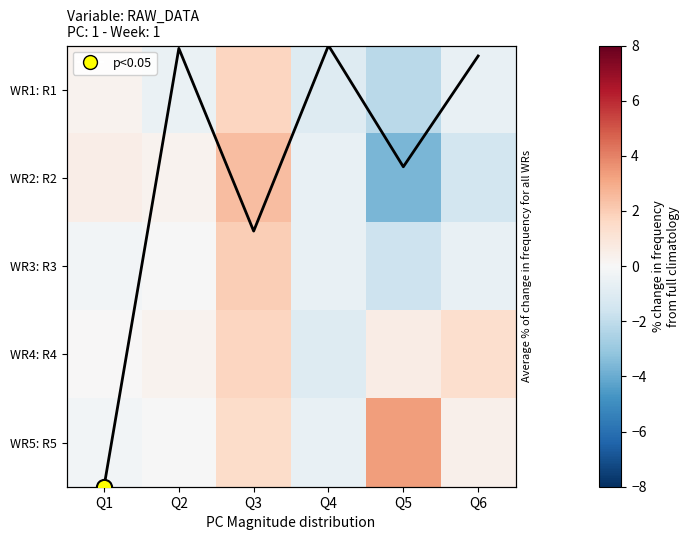

What is the approximate value of WR1: R1 at Q3?

1.7